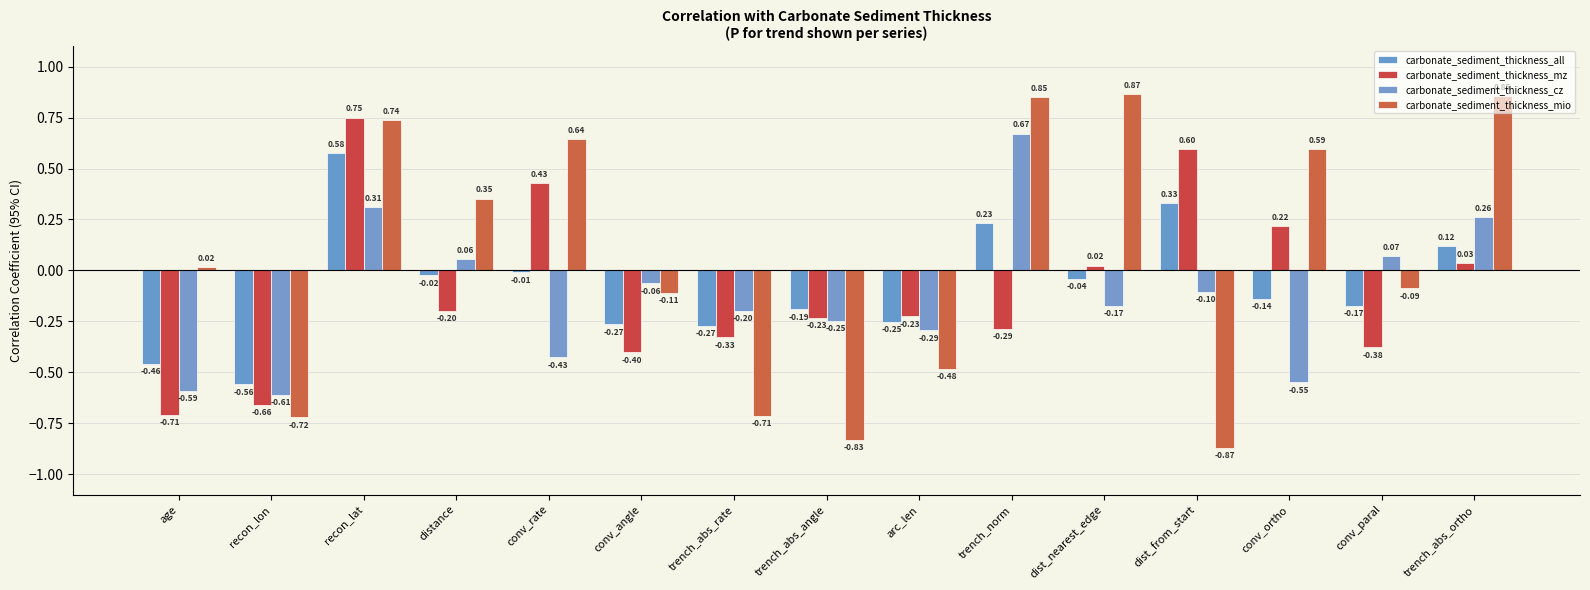

What is the label of the 13th bar from the right?

recon_lat